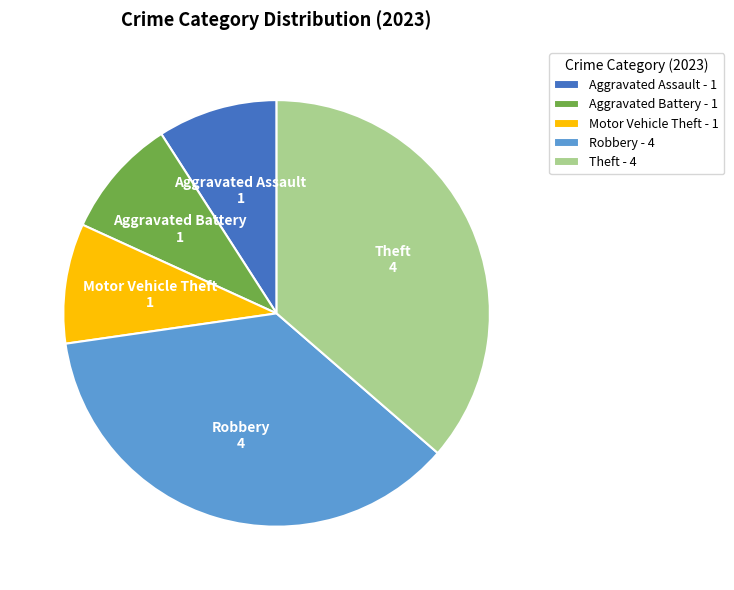

Is Aggravated Battery - 1 the majority of the pie?

No